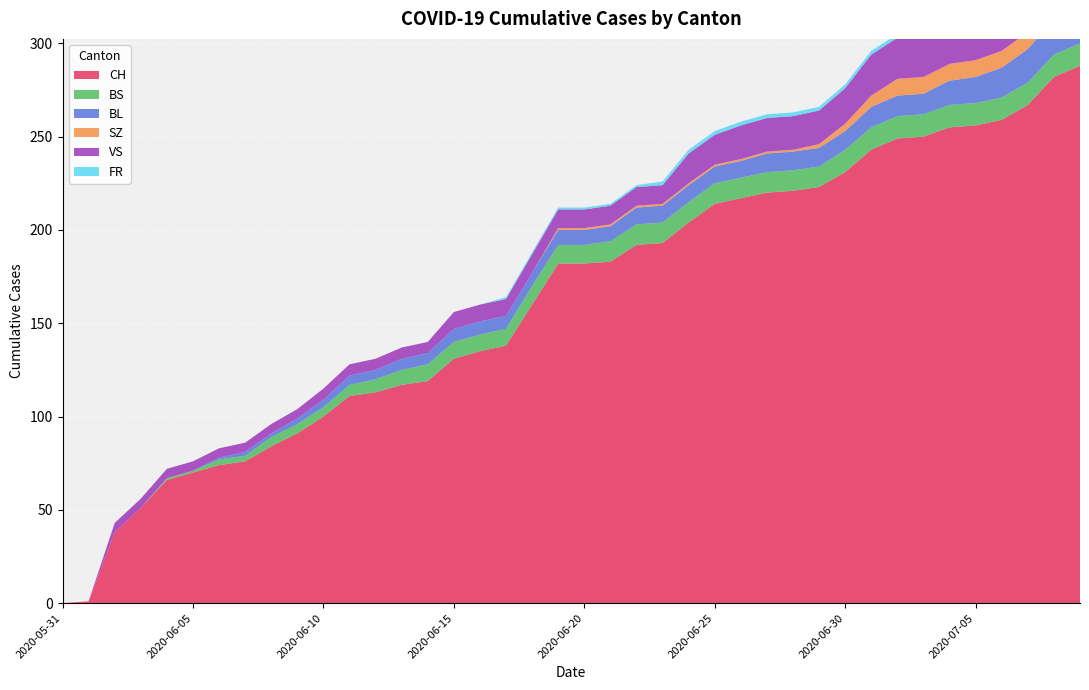

Reading right to left, what are all the values shown in this chart?

CH: 288	282	267	259	256	255	250	249	243	231	223	221	220	217	214	204	193	192	183	182	182	160	138	135	131	119	117	113	111	100	91	84	76	74	70	66	51	38	1	0
BS: 12	12	12	12	12	12	12	12	12	12	11	11	11	11	11	11	11	11	11	10	10	10	9	9	9	9	8	7	6	5	5	5	3	3	1	1	0	0	0	0
BL: 20	19	18	16	14	13	11	11	11	10	10	10	10	9	9	9	9	9	8	8	8	7	7	7	7	6	6	5	5	4	3	2	2	1	0	0	0	0	0	0
SZ: 17	17	9	9	9	9	9	9	6	4	2	1	1	1	1	1	1	1	1	1	1	0	0	0	0	0	0	0	0	0	0	0	0	0	0	0	0	0	0	0
VS: 31	29	26	24	24	24	22	22	22	19	18	18	18	18	16	16	10	10	10	10	10	10	9	9	9	6	6	6	6	6	5	5	5	5	5	5	5	5	0	0
FR: 2	2	2	2	2	2	2	2	2	2	2	2	2	2	2	2	2	1	1	1	1	1	1	0	0	0	0	0	0	0	0	0	0	0	0	0	0	0	0	0